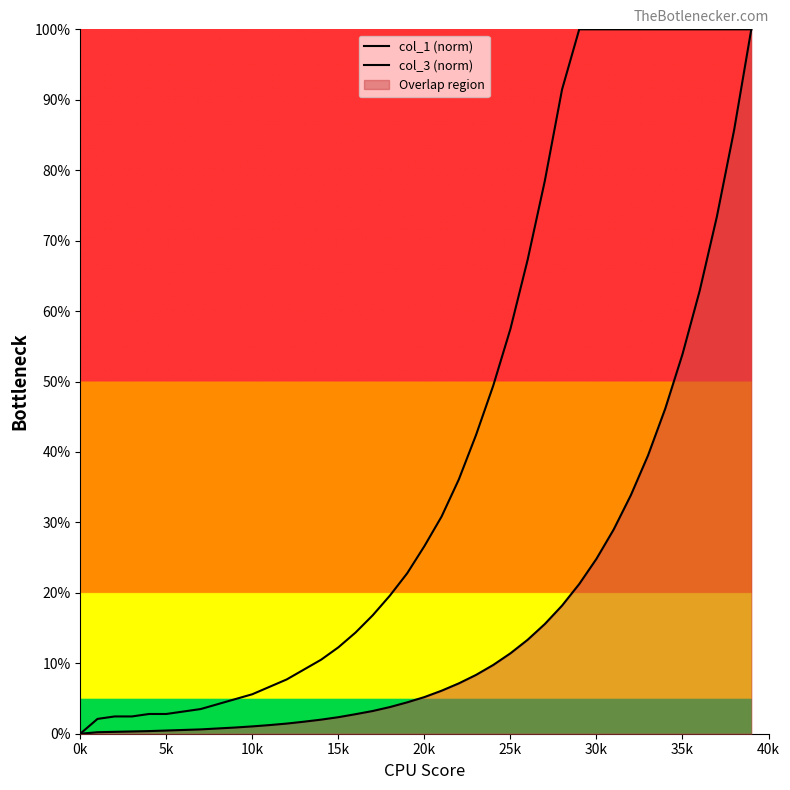

How many values in the col_3 (norm) series exceed 26?

20